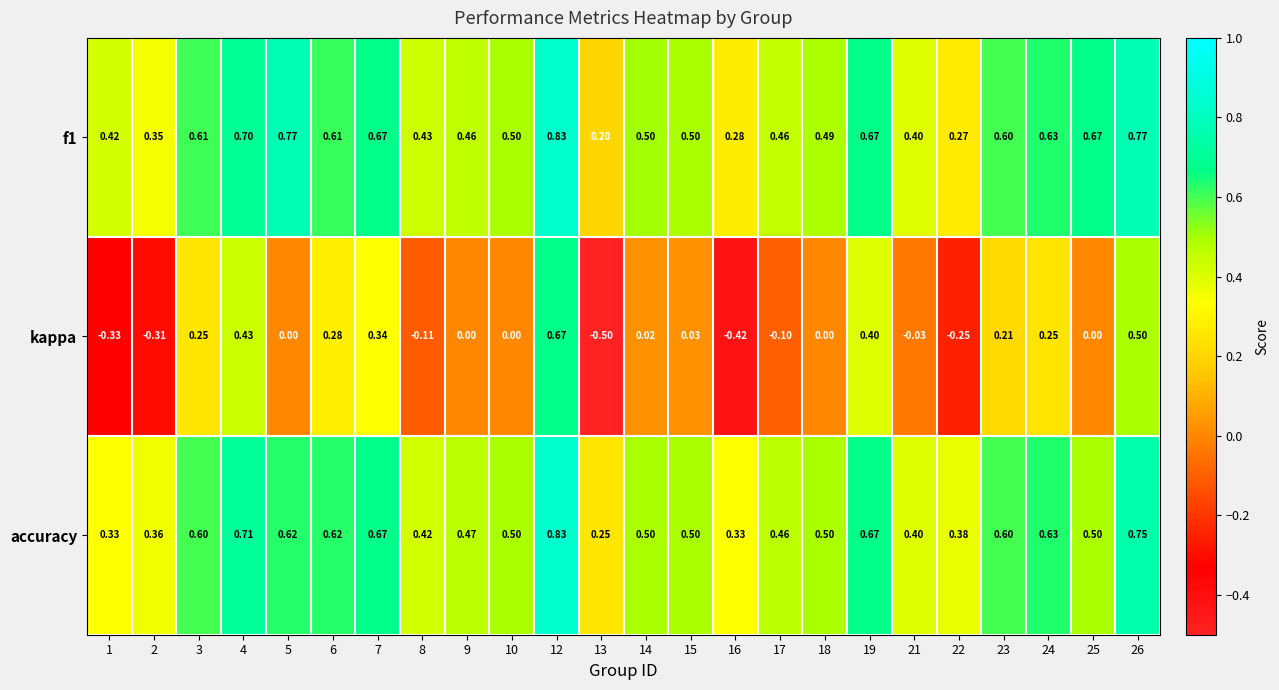

Between 17 and 18, which series saw the biggest shift?

kappa